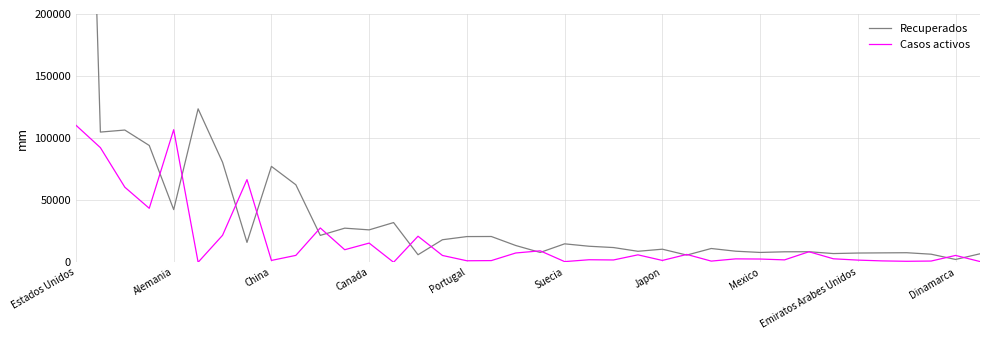

What is the difference between the maximum and minimum values in the Casos activos series?

110400